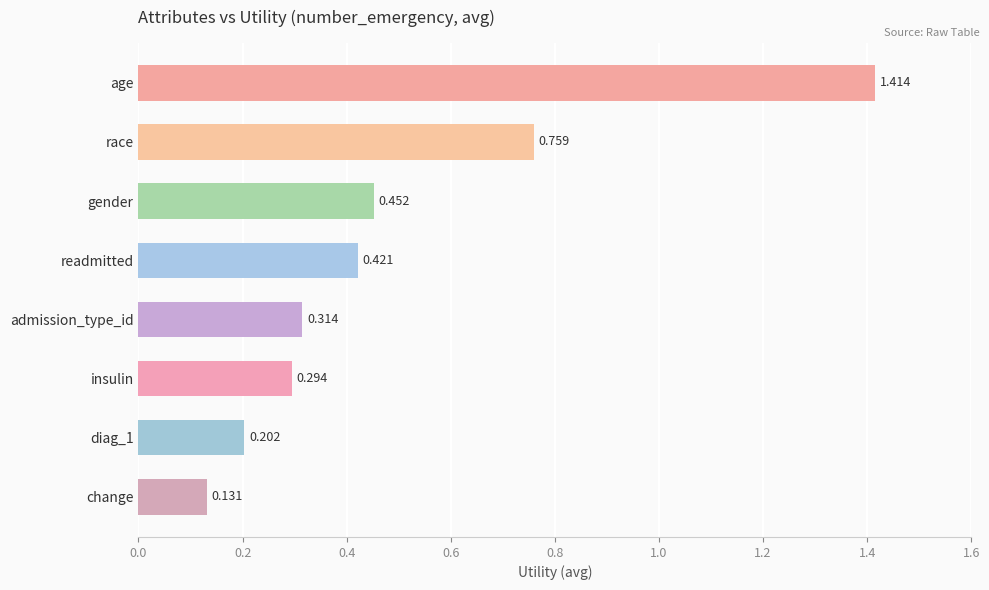

List the labels in order of value, largest first.

age, race, gender, readmitted, admission_type_id, insulin, diag_1, change